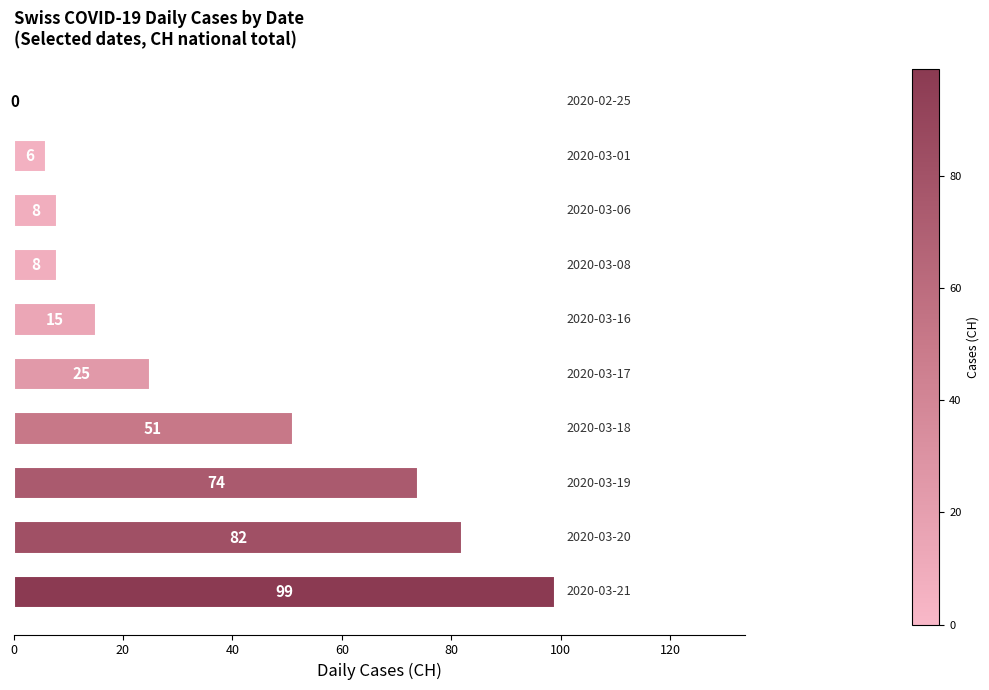

What is the greatest value displayed?

99